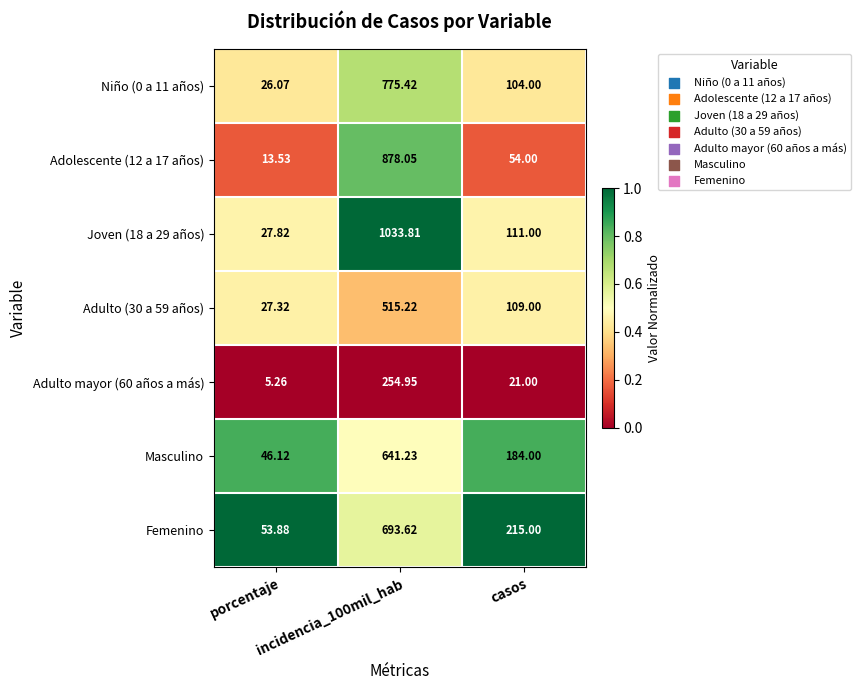

Rank the series by their maximum value, from lowest to highest.

Adulto mayor (60 años a más), Adulto (30 a 59 años), Masculino, Femenino, Niño (0 a 11 años), Adolescente (12 a 17 años), Joven (18 a 29 años)